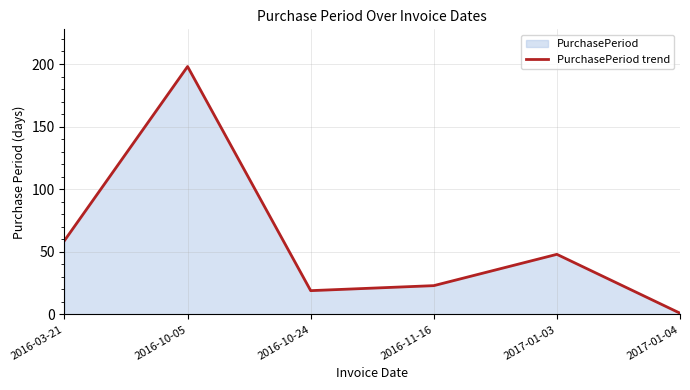

How many interior local valleys (lower than both neighbors) does the data have?

1